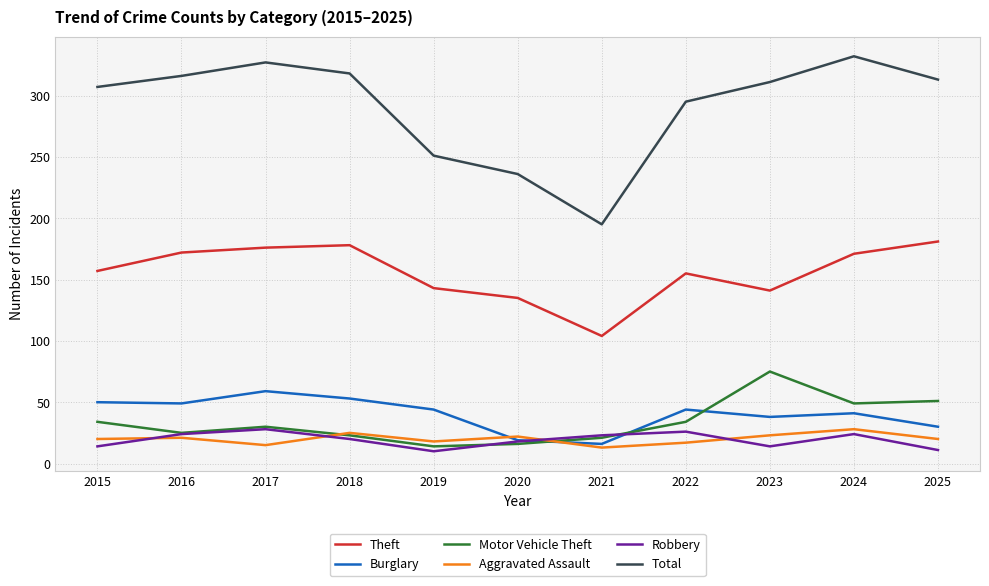

True or false: Theft and Total intersect in this chart.

False